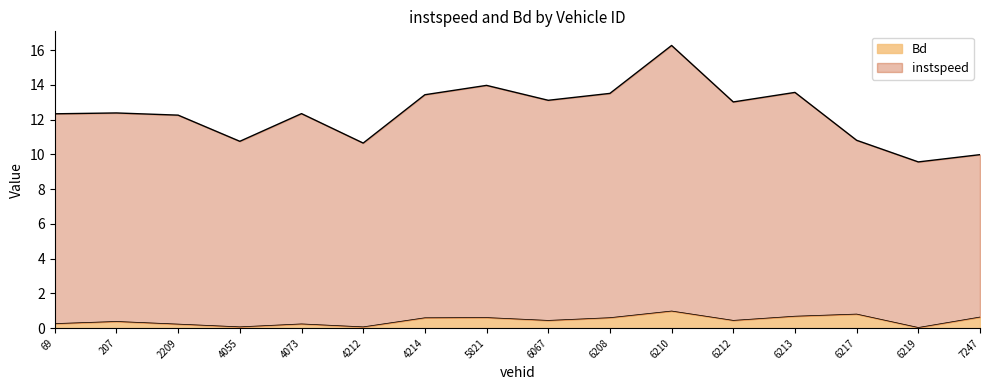

Which category has the highest value in the Bd series?

6210